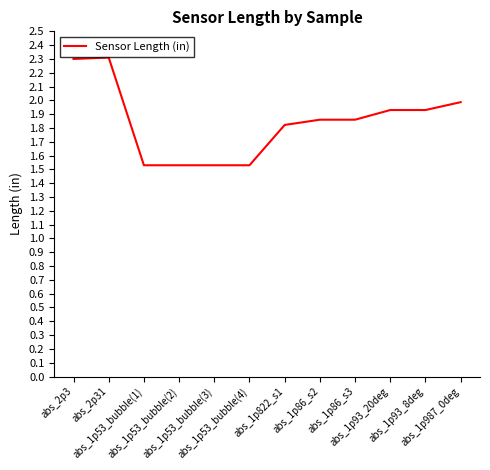

What is the maximum value shown in the chart?

2.3